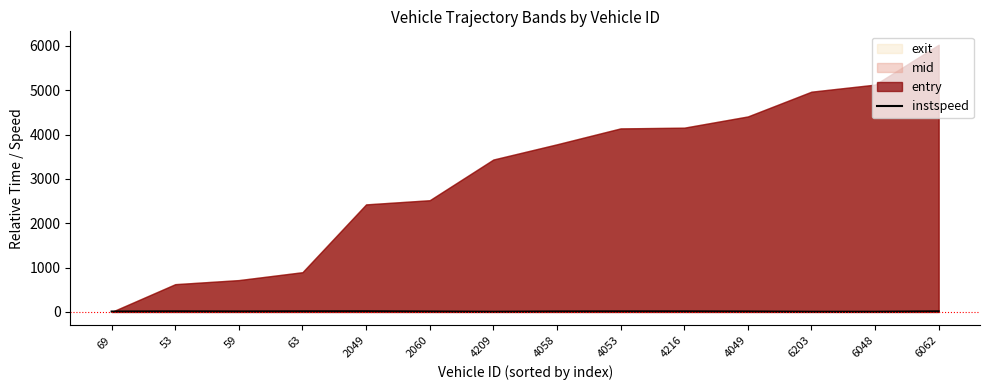

Does the chart display data point markers on the line(s)?

No